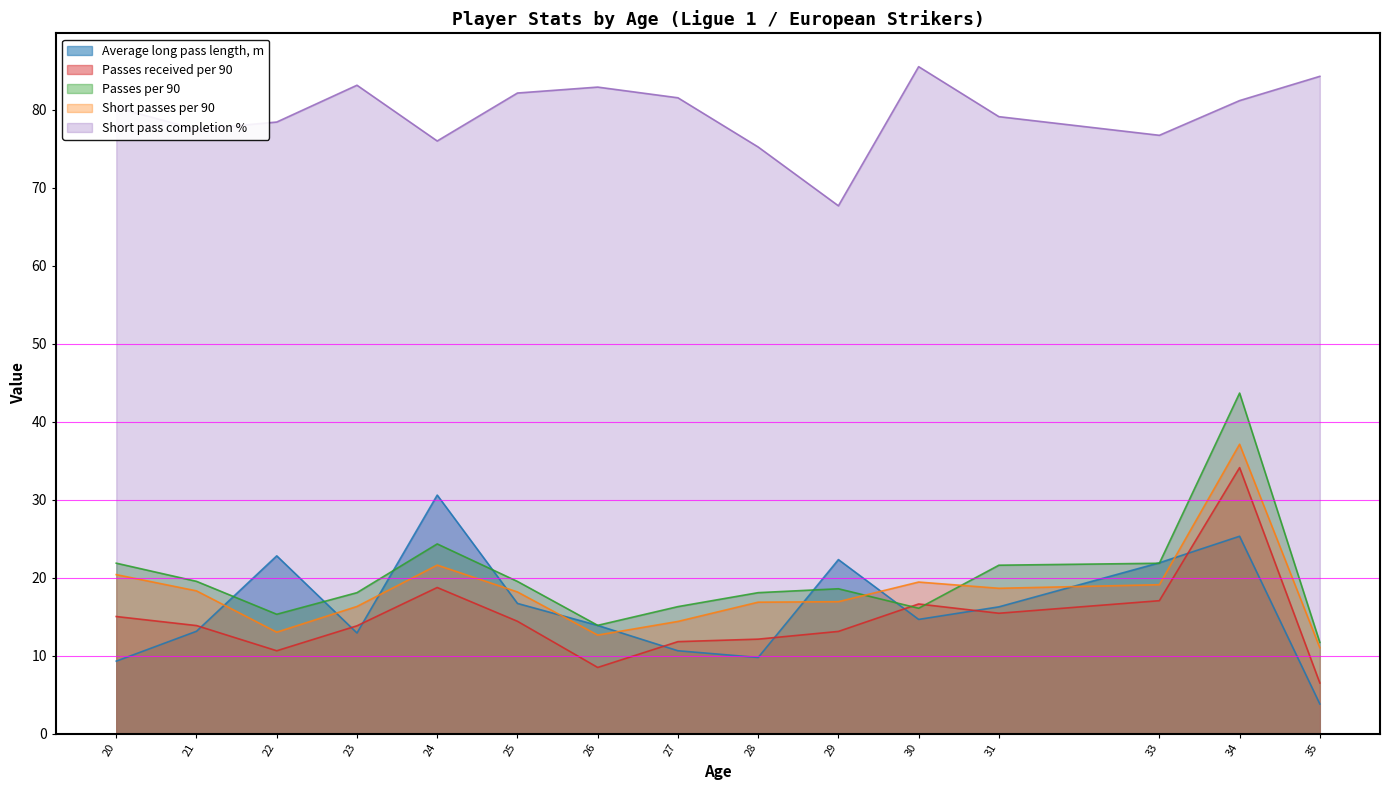

True or false: Passes received per 90 and Short passes per 90 intersect in this chart.

False